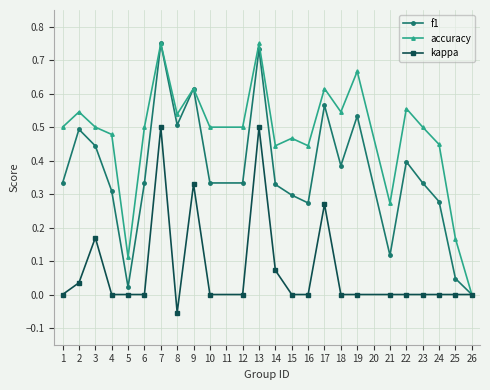

Which label corresponds to the smallest value in the chart?

8